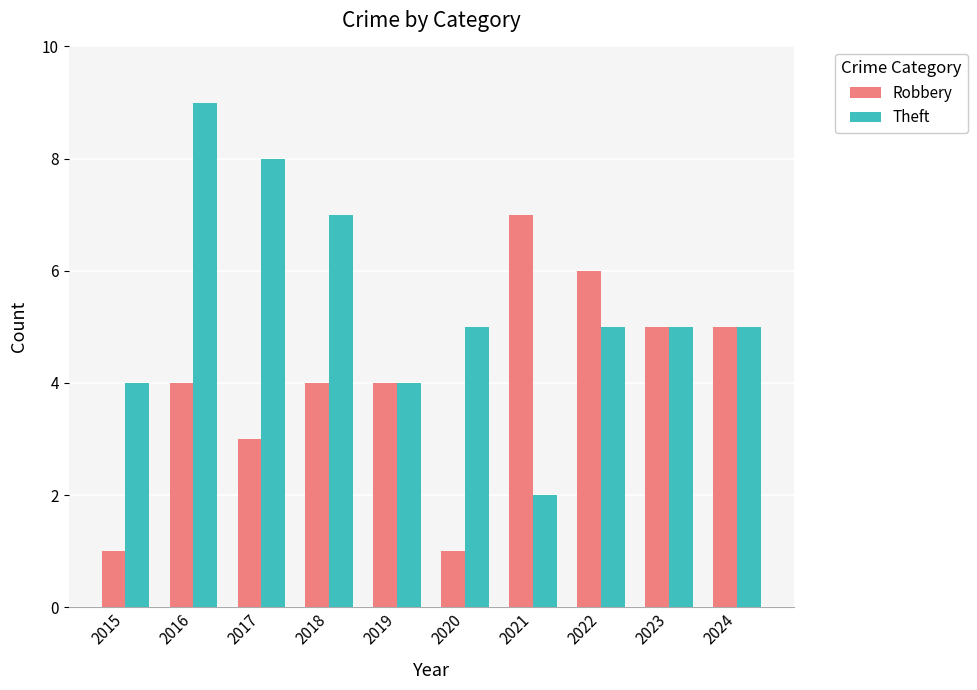

What are all the series names shown in the legend?

Robbery, Theft